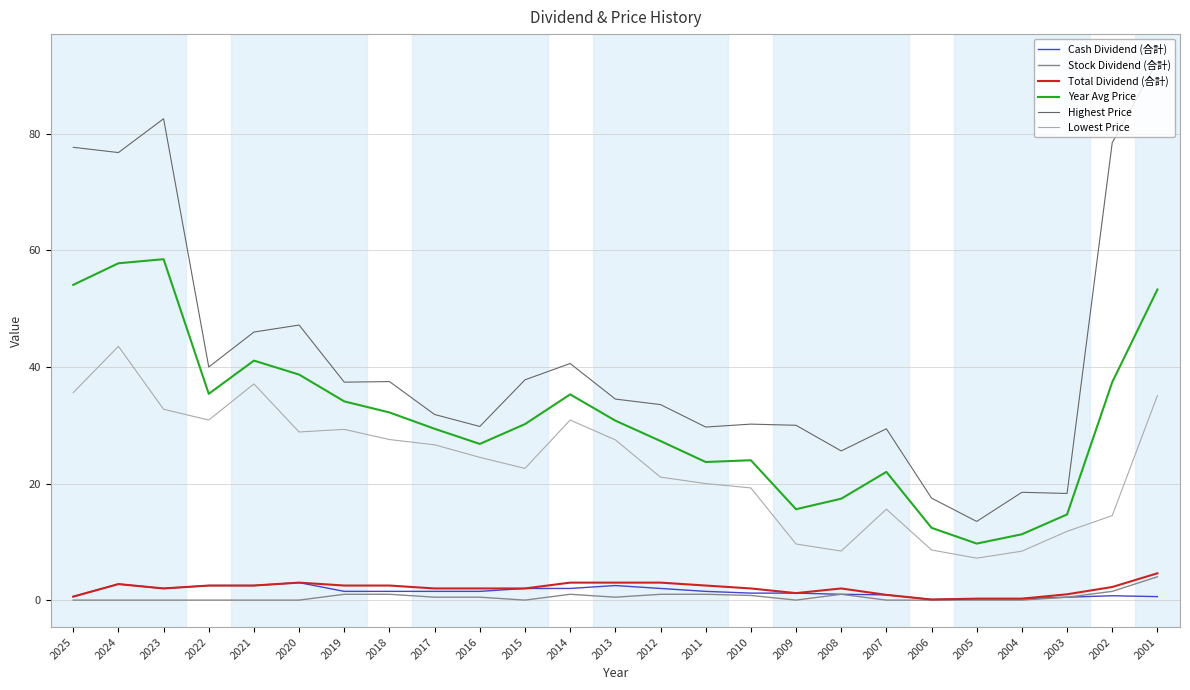

The value of Stock Dividend (合計) at 2009 is 0.0. True or false?

True